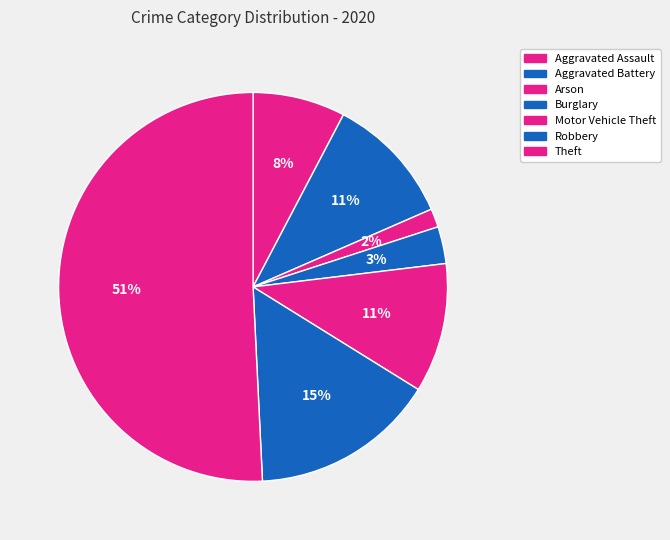

To the nearest percent, what percentage of the pie is Arson?

2%